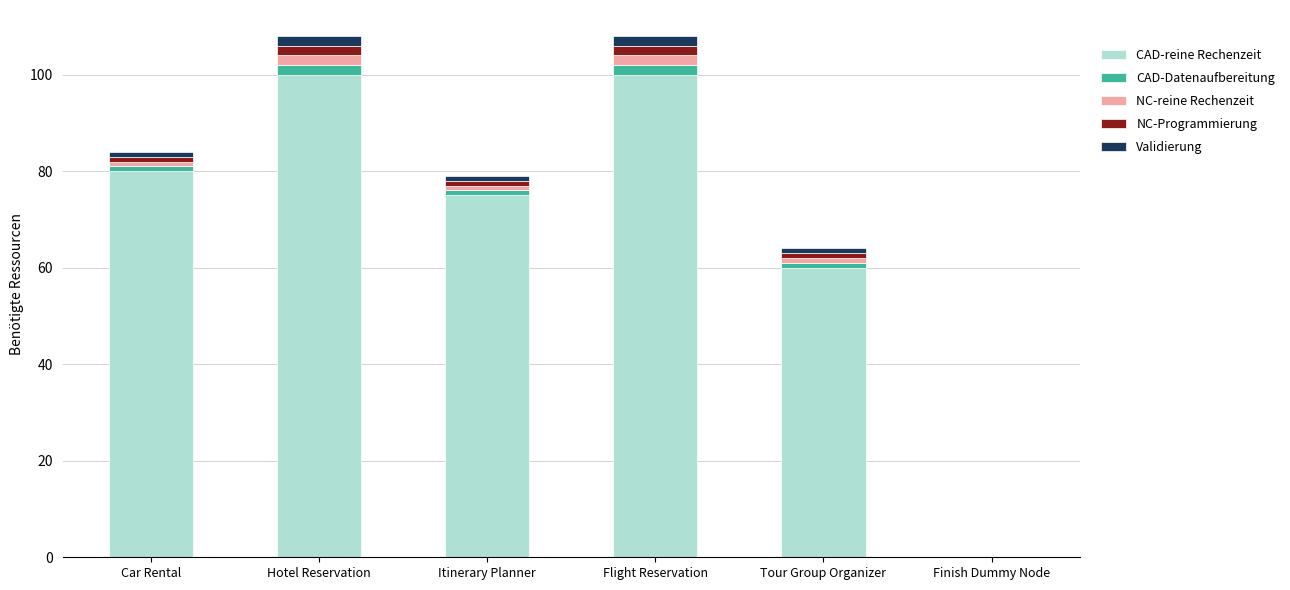

What are all the series names shown in the legend?

CAD-reine Rechenzeit, CAD-Datenaufbereitung, NC-reine Rechenzeit, NC-Programmierung, Validierung